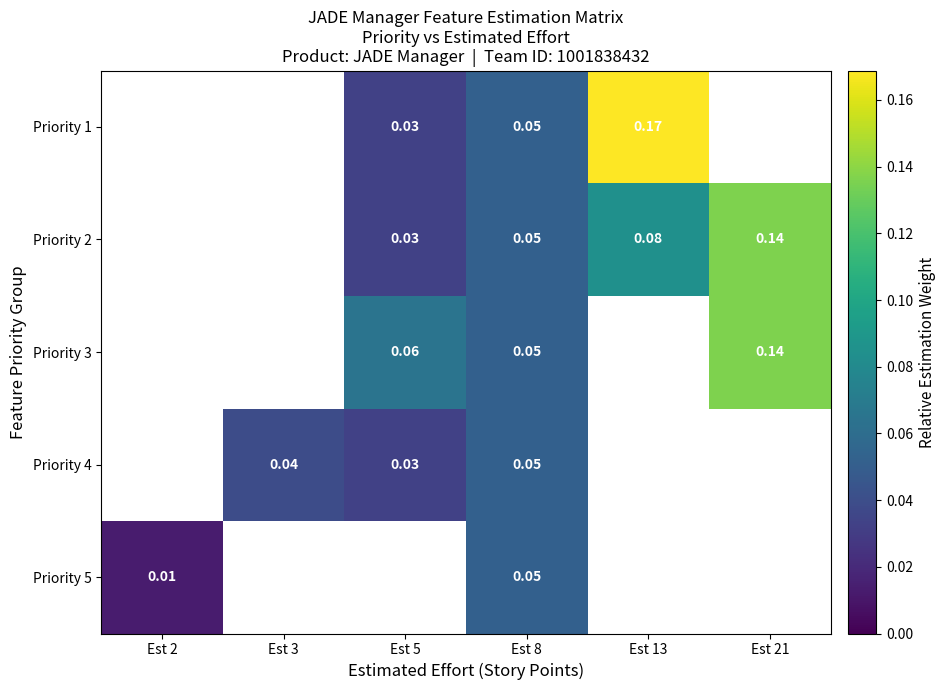

What is the greatest value displayed?

0.2